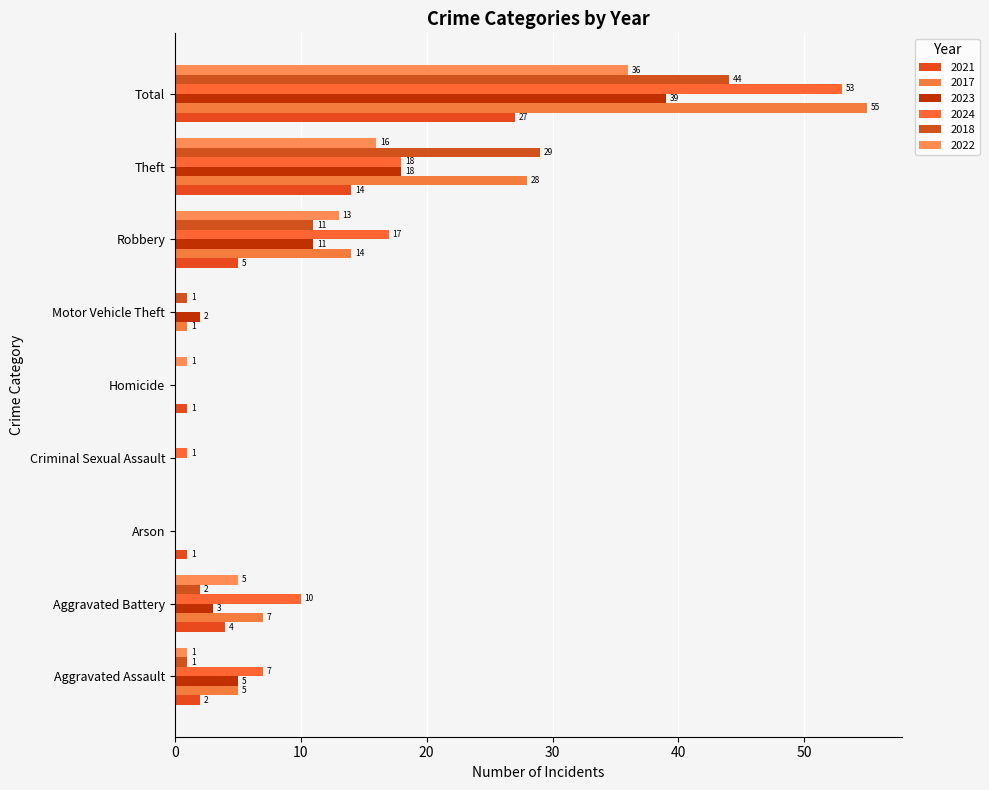

How many categories are shown in the chart?

9